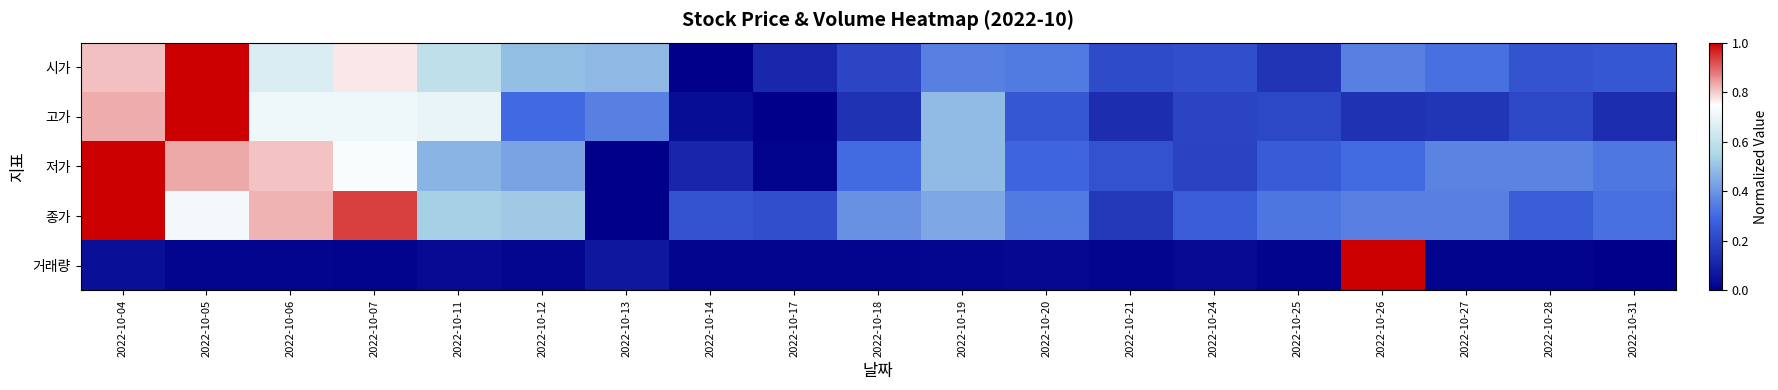

Reading left to right, list all the values displayed in this chart.

시가: 2022-10-04=0.8	2022-10-05=1.0	2022-10-06=0.7	2022-10-07=0.8	2022-10-11=0.6	2022-10-12=0.5	2022-10-13=0.5	2022-10-14=0.0	2022-10-17=0.1	2022-10-18=0.2	2022-10-19=0.4	2022-10-20=0.3	2022-10-21=0.2	2022-10-24=0.2	2022-10-25=0.2	2022-10-26=0.4	2022-10-27=0.3	2022-10-28=0.2	2022-10-31=0.3
고가: 2022-10-04=0.8	2022-10-05=1.0	2022-10-06=0.7	2022-10-07=0.7	2022-10-11=0.7	2022-10-12=0.3	2022-10-13=0.4	2022-10-14=0.0	2022-10-17=0.0	2022-10-18=0.1	2022-10-19=0.5	2022-10-20=0.2	2022-10-21=0.1	2022-10-24=0.2	2022-10-25=0.2	2022-10-26=0.1	2022-10-27=0.2	2022-10-28=0.2	2022-10-31=0.1
저가: 2022-10-04=1.0	2022-10-05=0.8	2022-10-06=0.8	2022-10-07=0.7	2022-10-11=0.5	2022-10-12=0.4	2022-10-13=0.0	2022-10-14=0.1	2022-10-17=0.0	2022-10-18=0.3	2022-10-19=0.5	2022-10-20=0.3	2022-10-21=0.2	2022-10-24=0.2	2022-10-25=0.3	2022-10-26=0.3	2022-10-27=0.4	2022-10-28=0.4	2022-10-31=0.3
종가: 2022-10-04=1.0	2022-10-05=0.7	2022-10-06=0.8	2022-10-07=0.9	2022-10-11=0.5	2022-10-12=0.5	2022-10-13=0.0	2022-10-14=0.2	2022-10-17=0.2	2022-10-18=0.4	2022-10-19=0.4	2022-10-20=0.3	2022-10-21=0.2	2022-10-24=0.3	2022-10-25=0.3	2022-10-26=0.4	2022-10-27=0.4	2022-10-28=0.3	2022-10-31=0.3
거래량: 2022-10-04=0.0	2022-10-05=0.0	2022-10-06=0.0	2022-10-07=0.0	2022-10-11=0.0	2022-10-12=0.0	2022-10-13=0.1	2022-10-14=0.0	2022-10-17=0.0	2022-10-18=0.0	2022-10-19=0.0	2022-10-20=0.0	2022-10-21=0.0	2022-10-24=0.0	2022-10-25=0.0	2022-10-26=1.0	2022-10-27=0.0	2022-10-28=0.0	2022-10-31=0.0